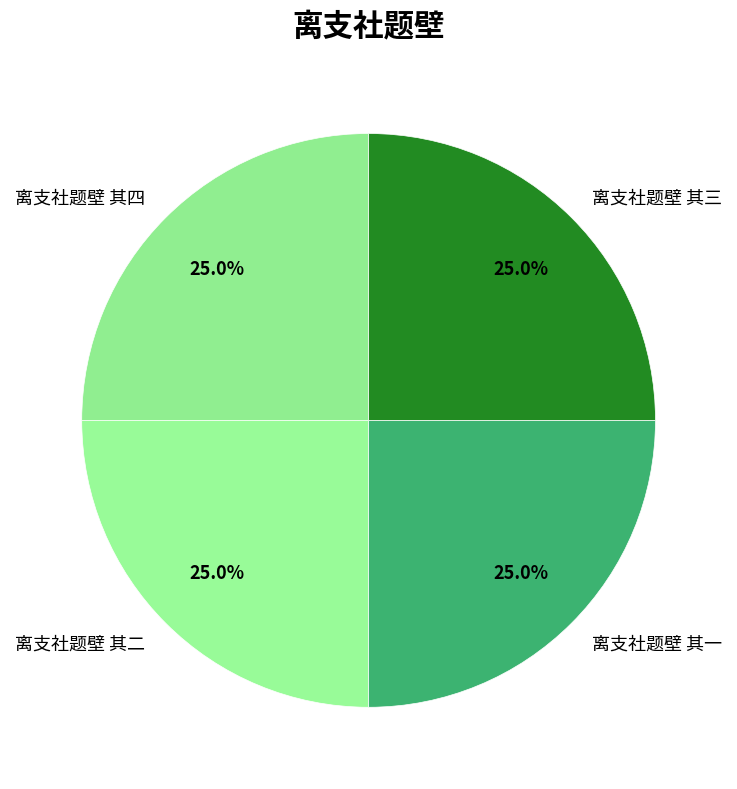

What is the ratio of the value at 离支社题壁 其二 to the value at 离支社题壁 其四?

1.0